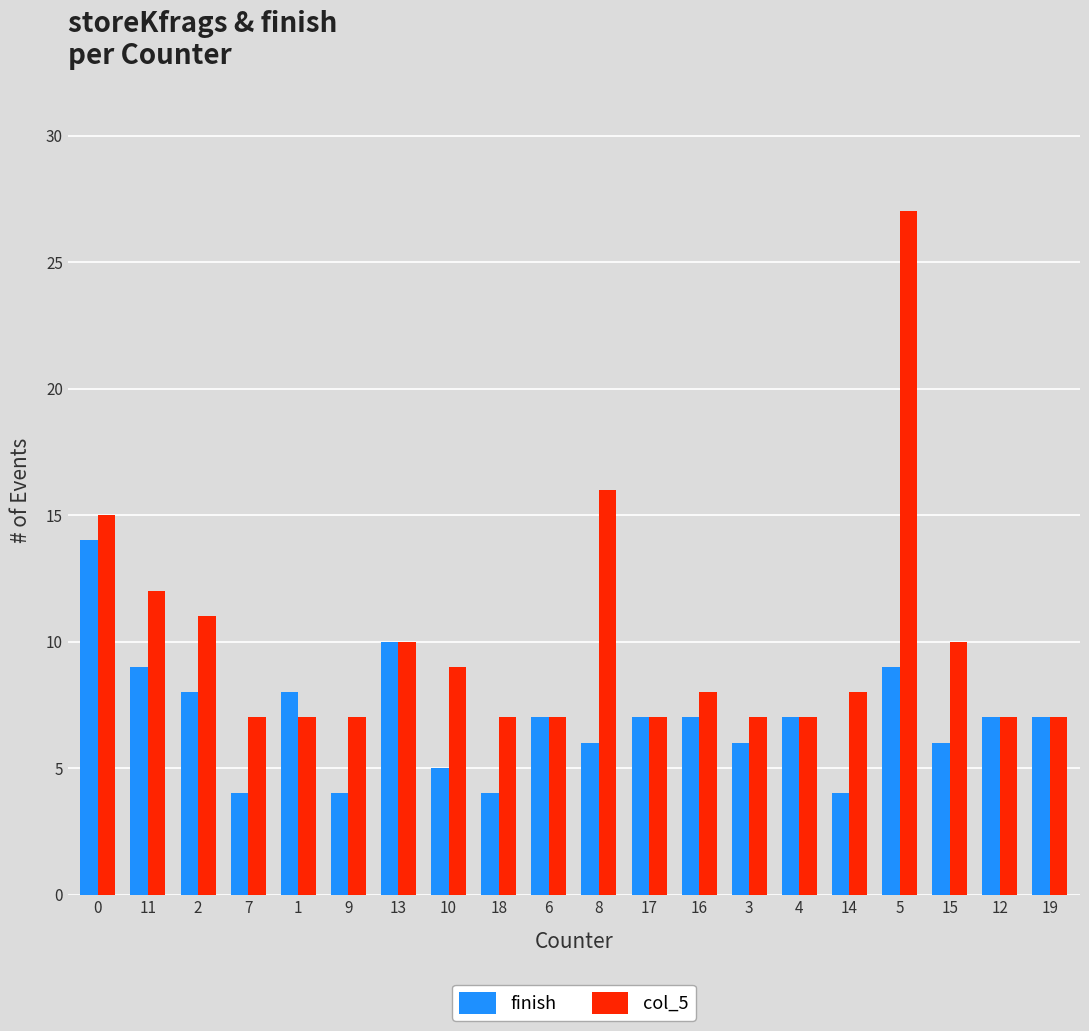

Rank the series by their maximum value, from highest to lowest.

col_5, finish